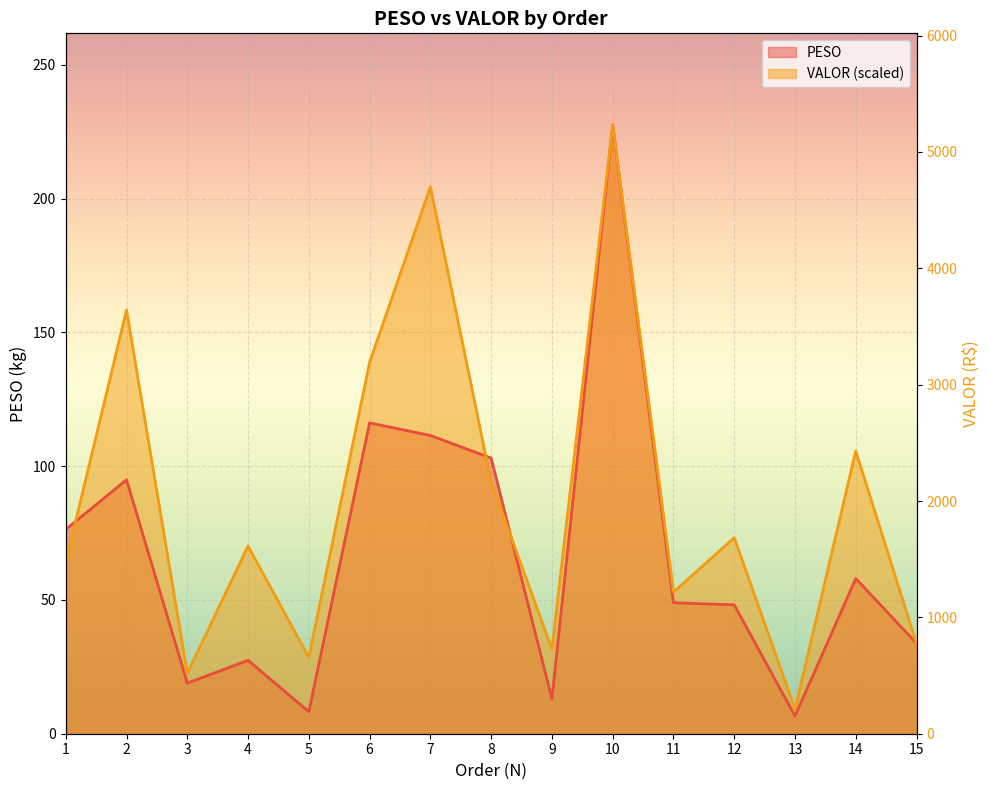

What is the value of the PESO point at the 15th from the left?

33.8